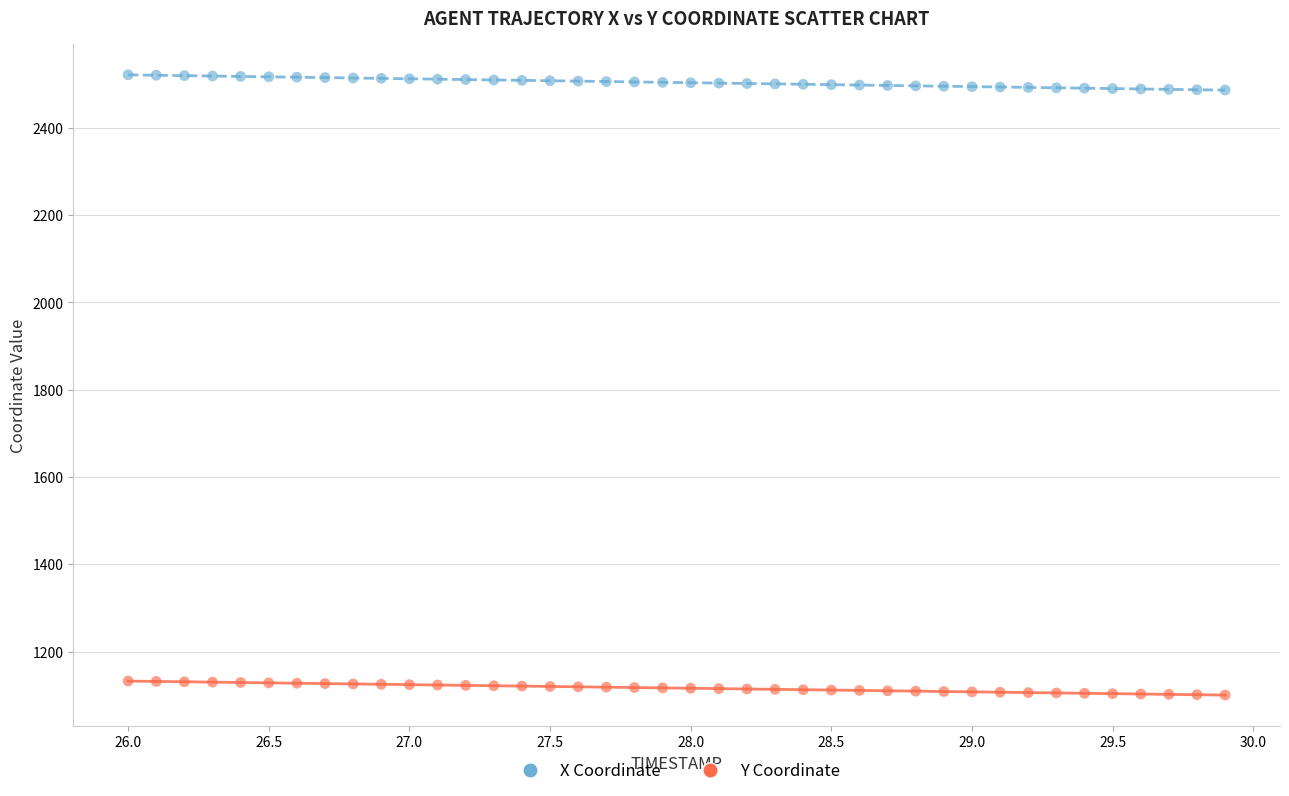

Across all data points, what is the range of Y values (max minus min)?

1420.9